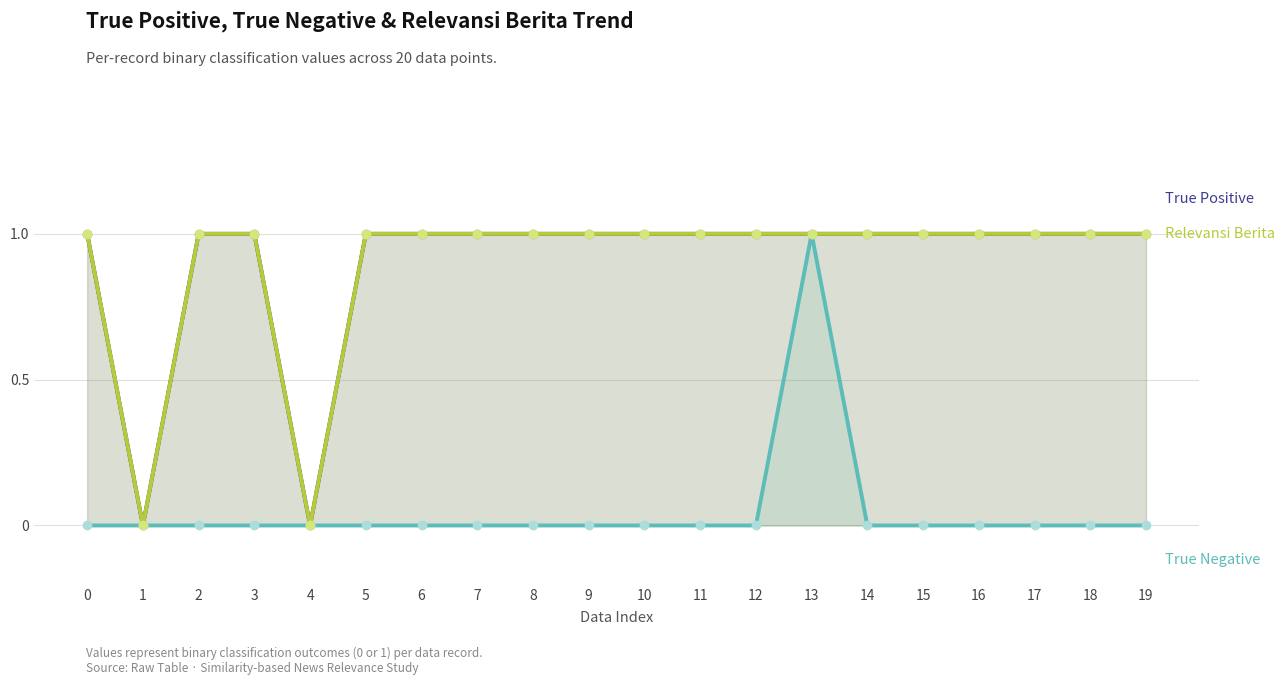

True or false: True Negative and True Positive cross at least once.

False